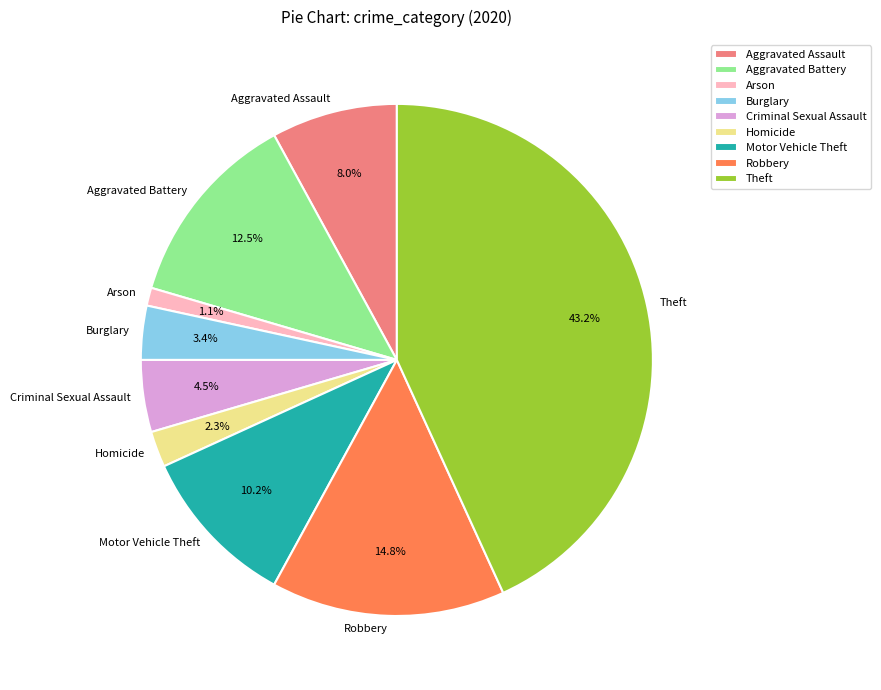

Which has a higher value, Burglary or Robbery?

Robbery